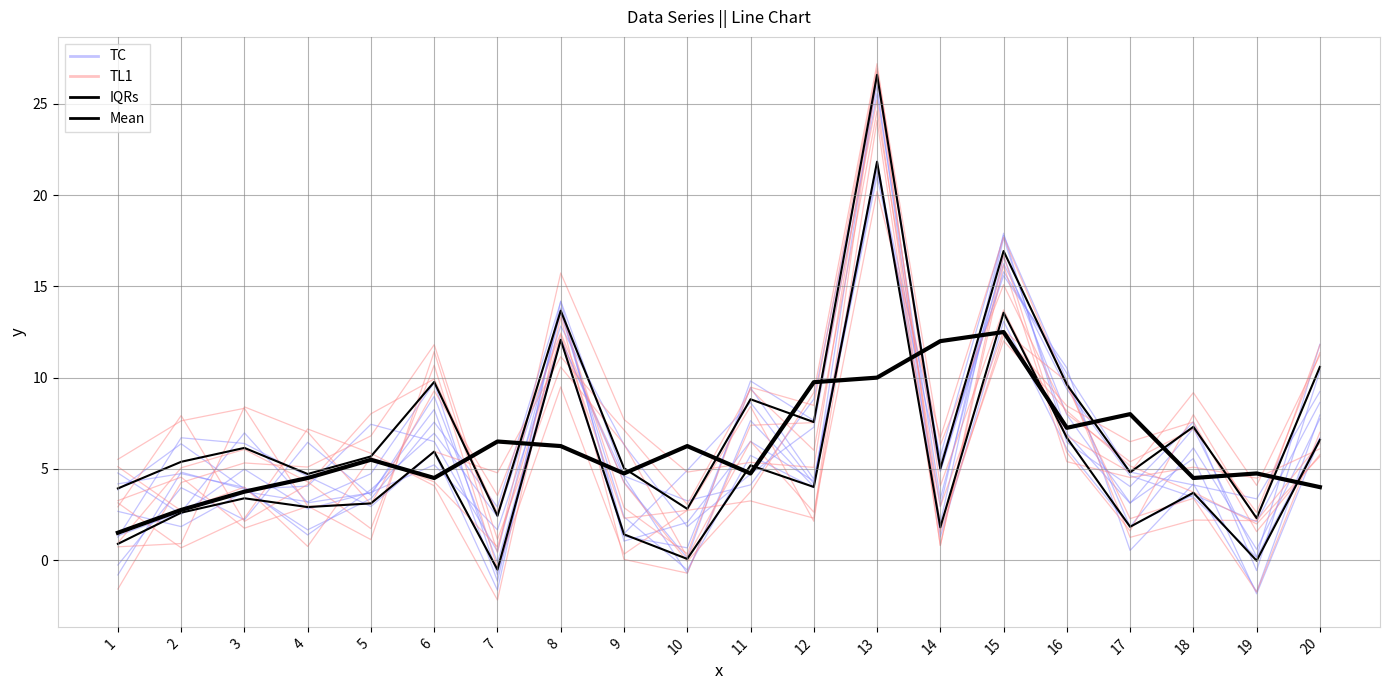

Is the value of TC at 3 greater than the value of IQRs at 7?

Yes